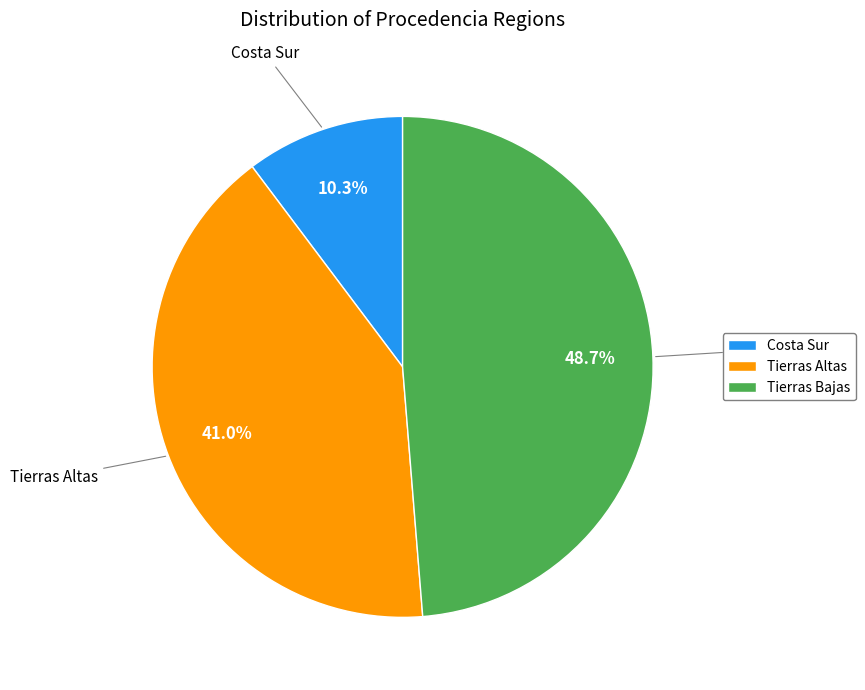

True or false: Costa Sur accounts for 22% of the total.

False